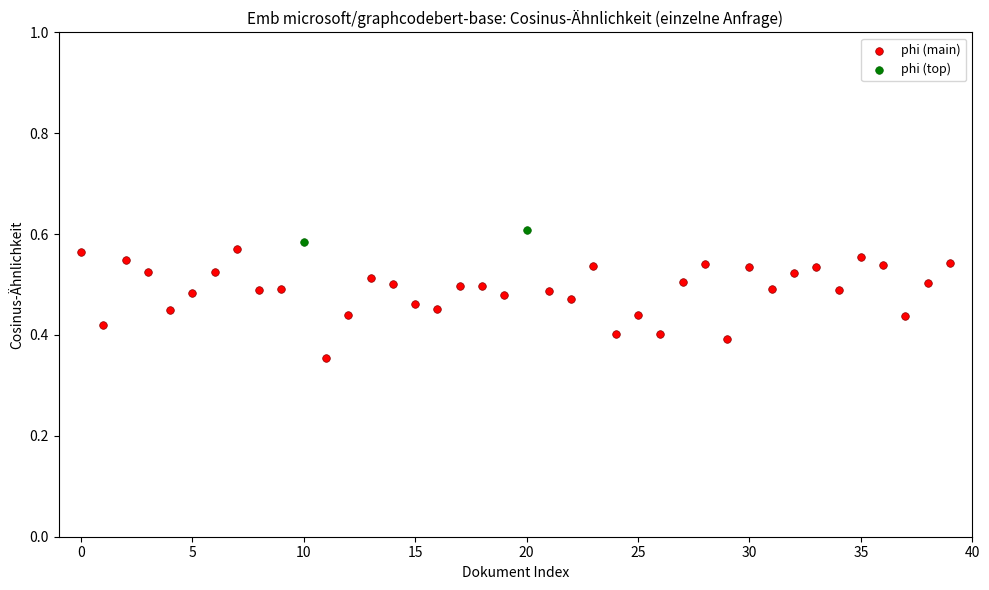

What are all the series names shown in the legend?

phi (main), phi (top)